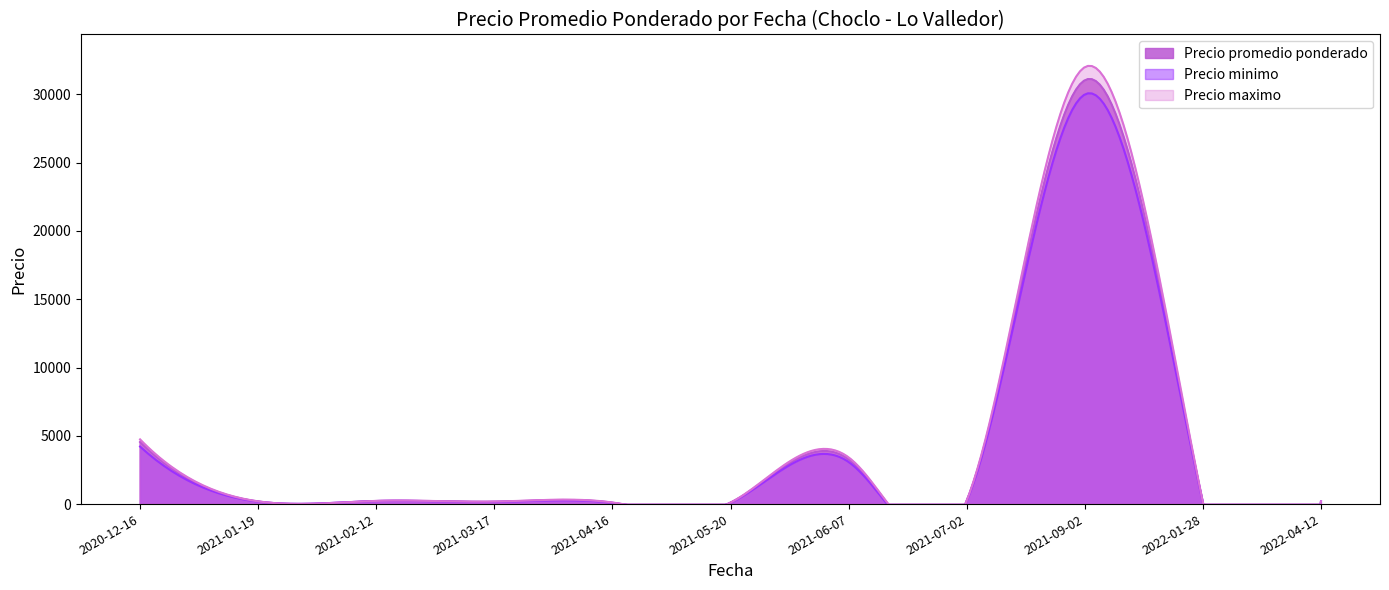

What value does the Precio maximo series have at 2021-05-20, to the nearest 50?

150